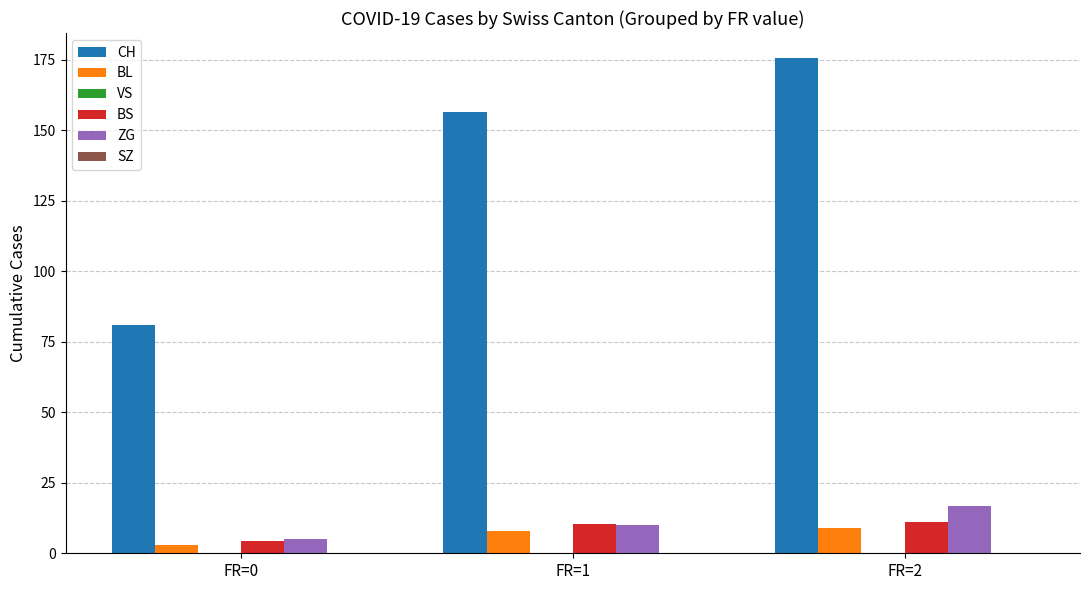

Which category has the lowest value across all series?

FR=0